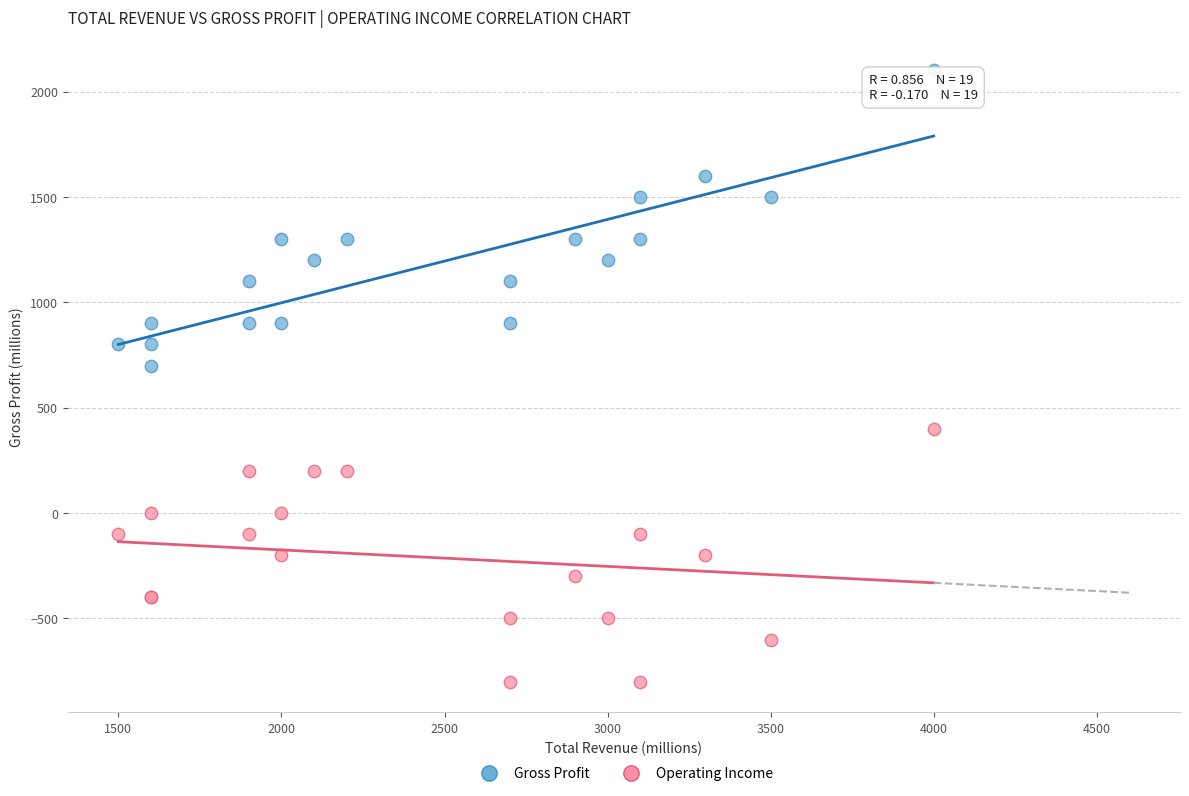

Across all series, what Y value is closest to 650?

700